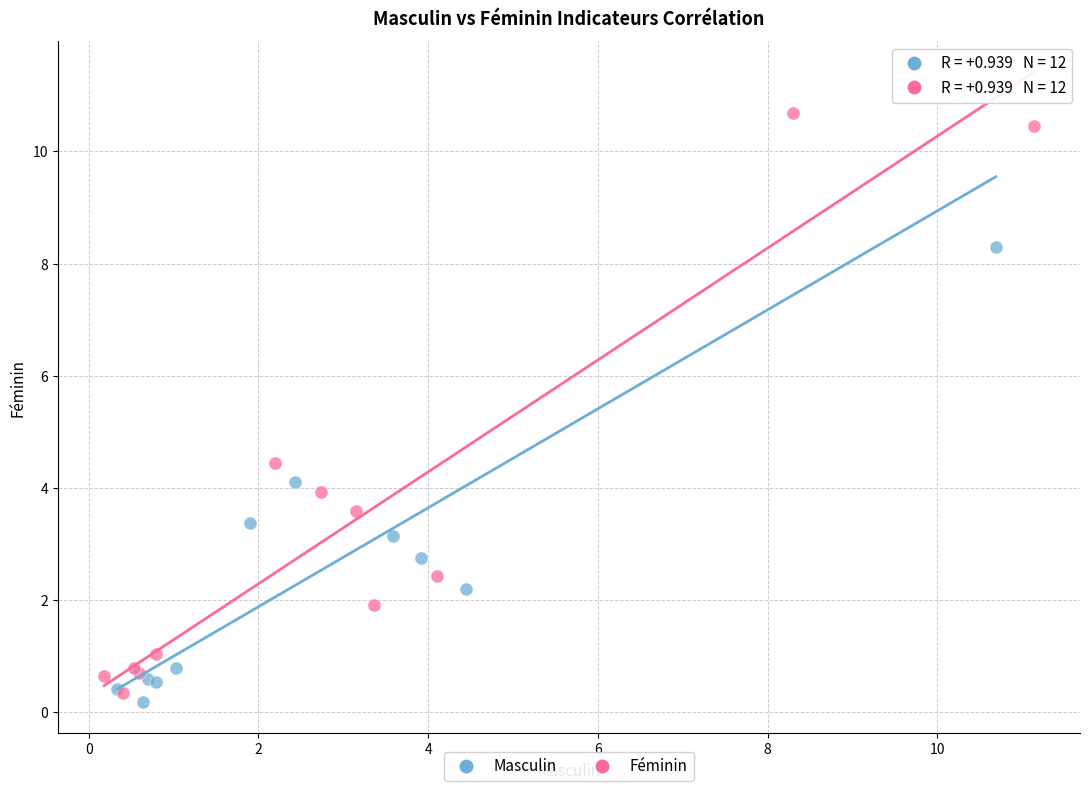

Which series reaches the minimum Y coordinate?

Masculin